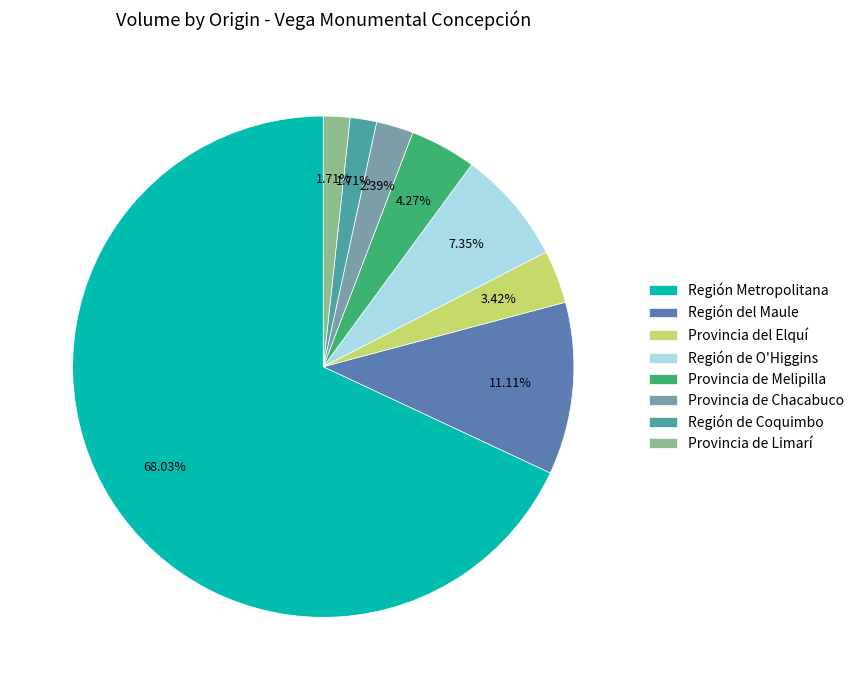

To the nearest percent, what is the combined percentage of Región de Coquimbo and Provincia del Elquí?

5%